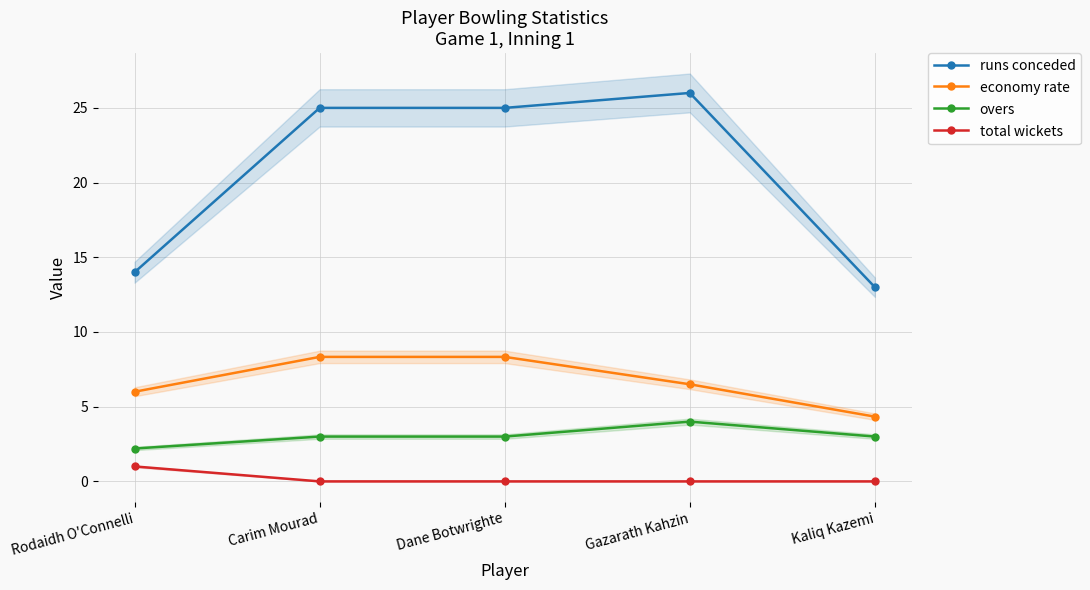

At Dane Botwrighte, list the series in order from smallest to largest.

total wickets, overs, economy rate, runs conceded